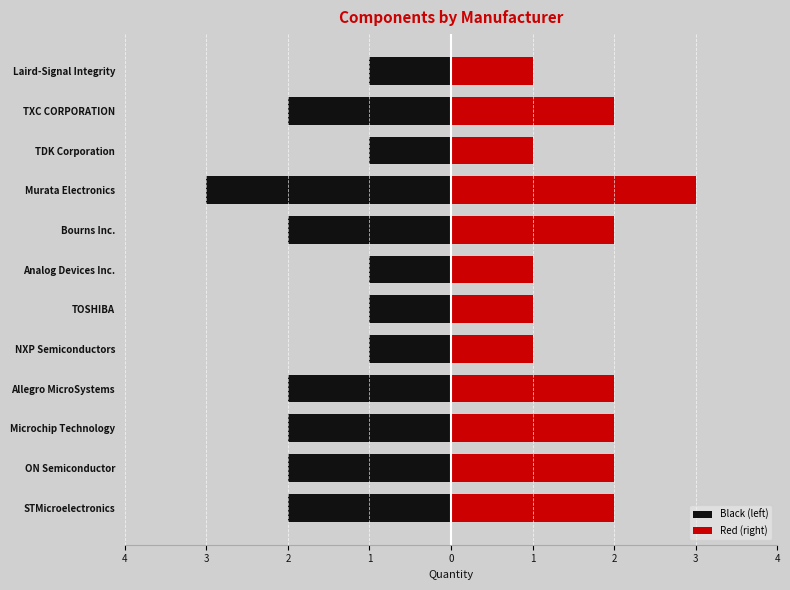

List the series in order of their peak value, lowest first.

Left, Right